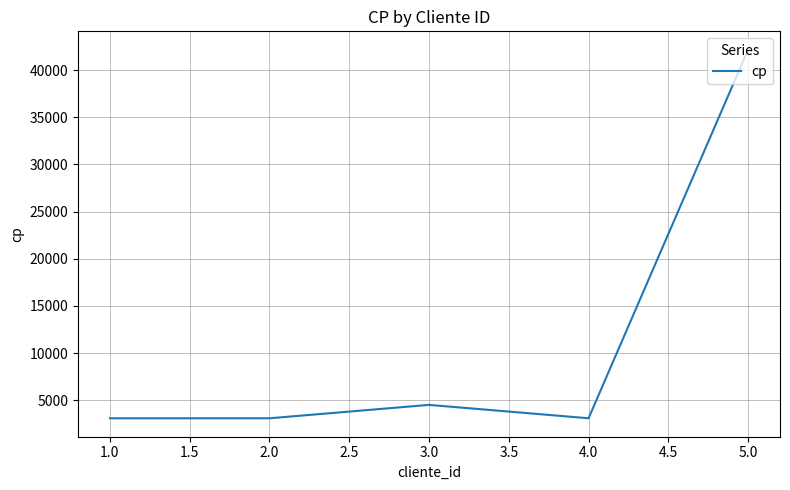

What is the smallest value displayed?

3100